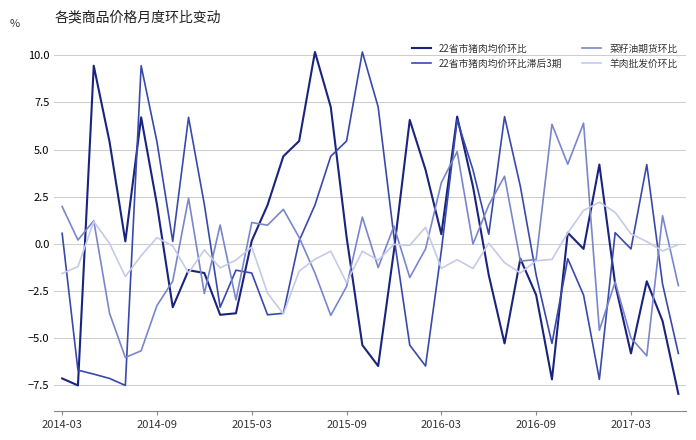

What is the minimum value for 22省市猪肉均价环比滞后3期?

-7.5